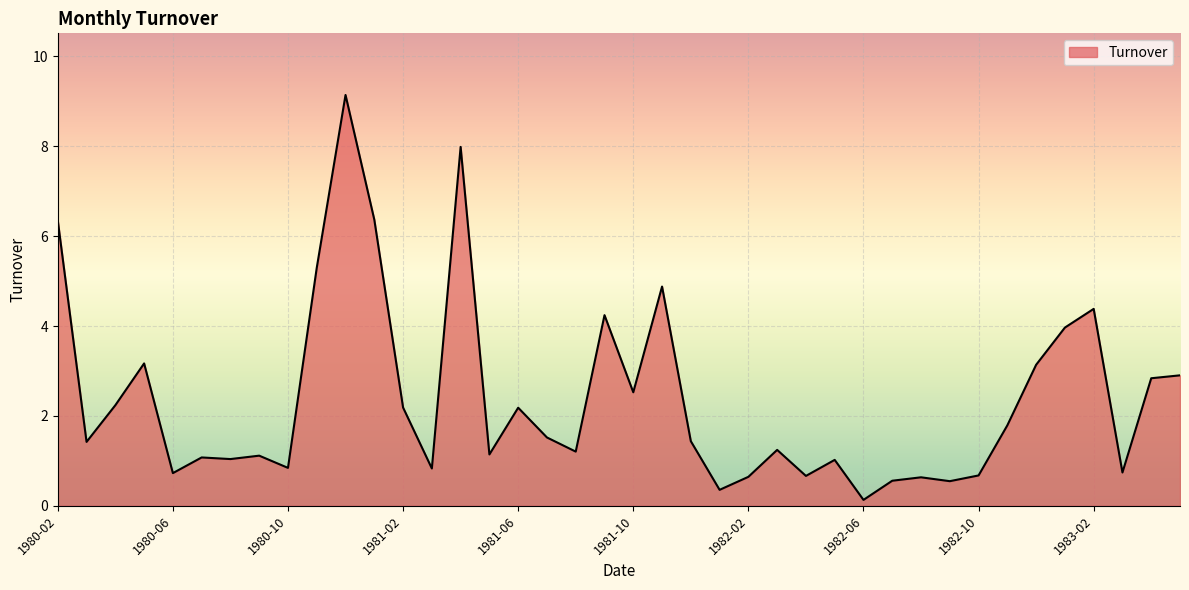

What is the greatest value displayed?

9.1